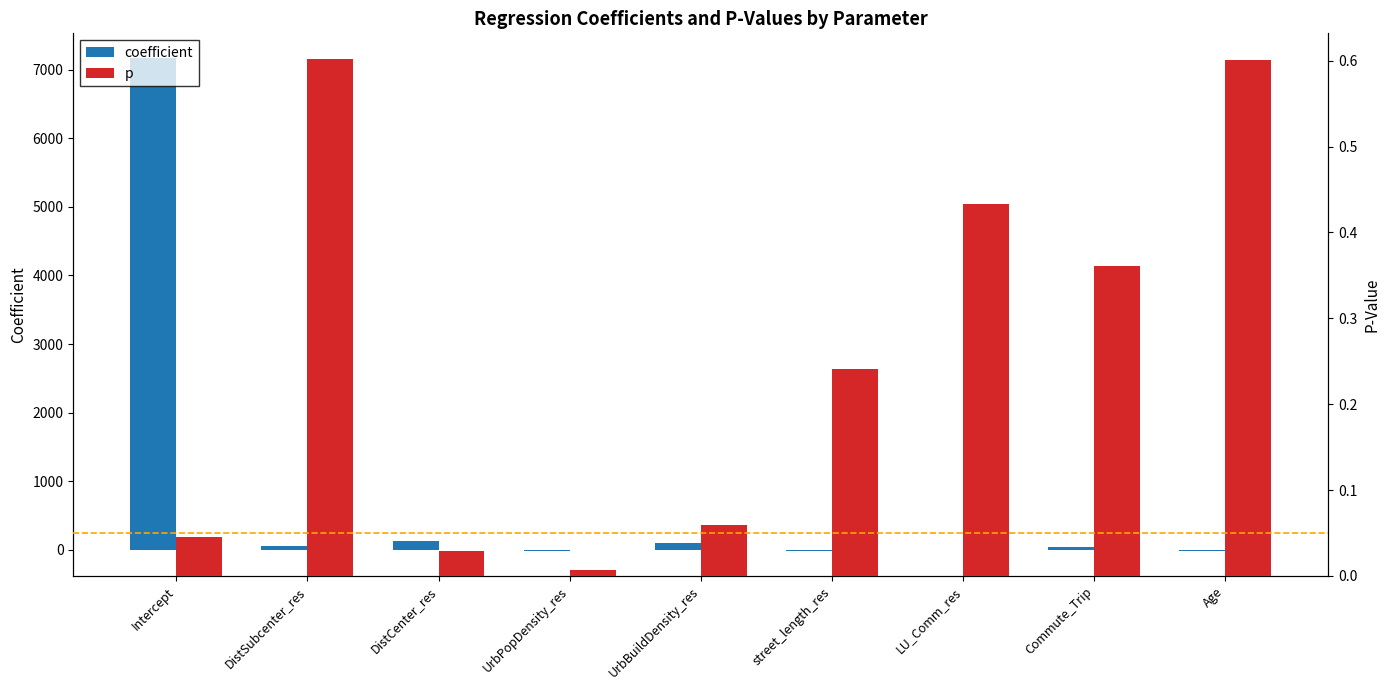

How many groups of bars are there?

9